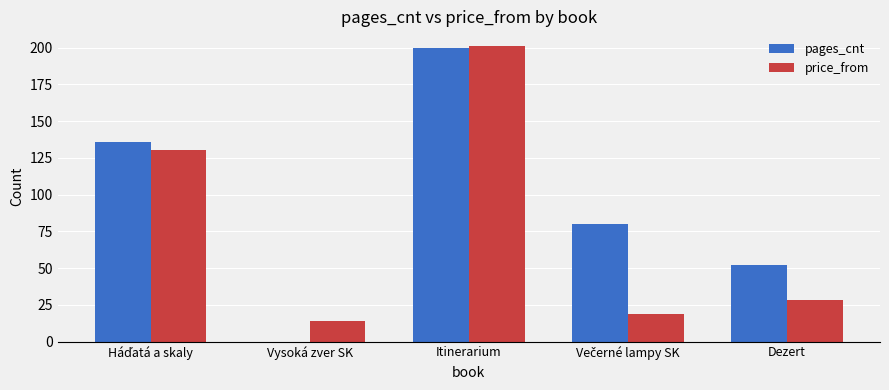

Reading left to right, transcribe all the data shown in this chart.

pages_cnt: 136	0	200	80	52
price_from: 130	14	201	19	28